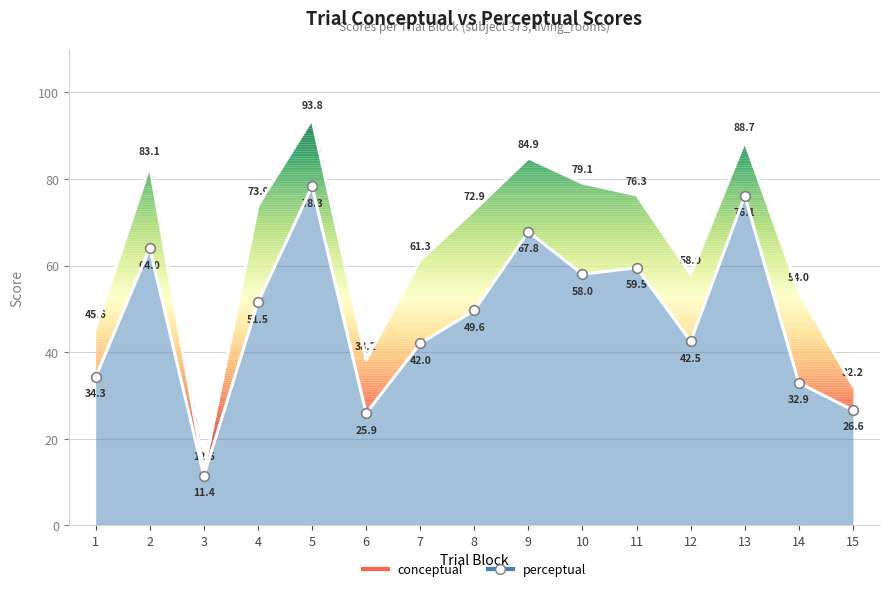

What value does the perceptual series have at 14?

32.9